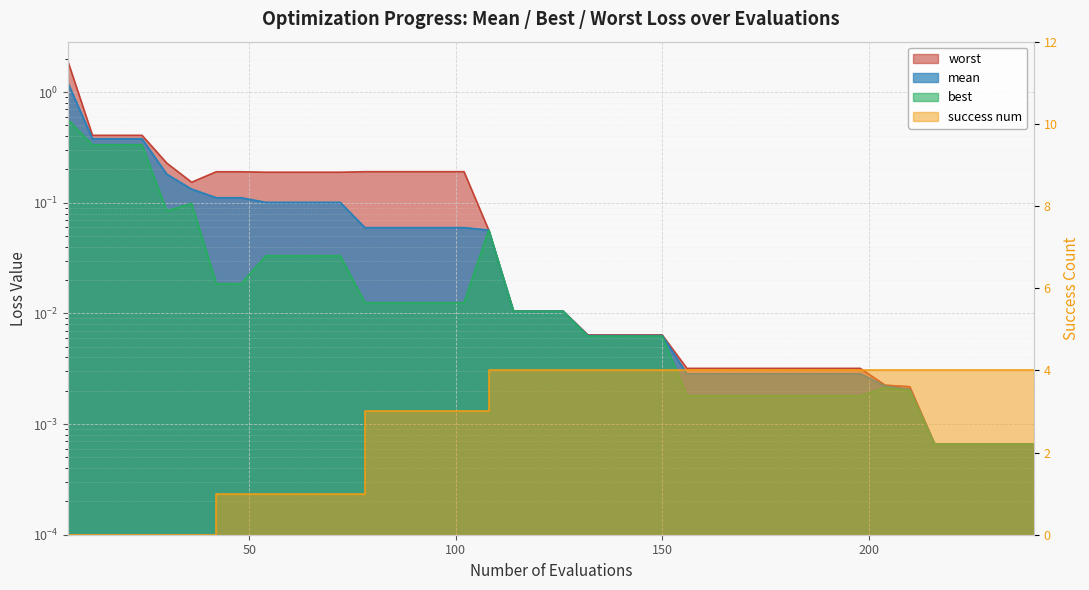

At which category is the sum across all series the highest?

108